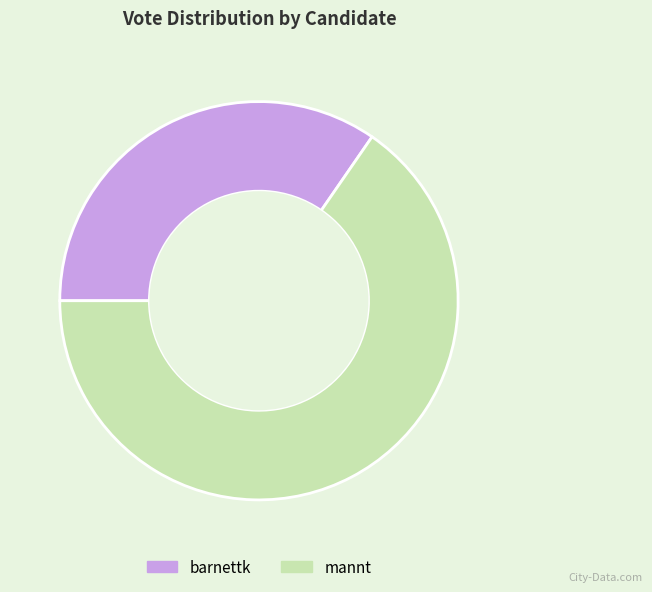

Is there a majority slice in this chart?

Yes